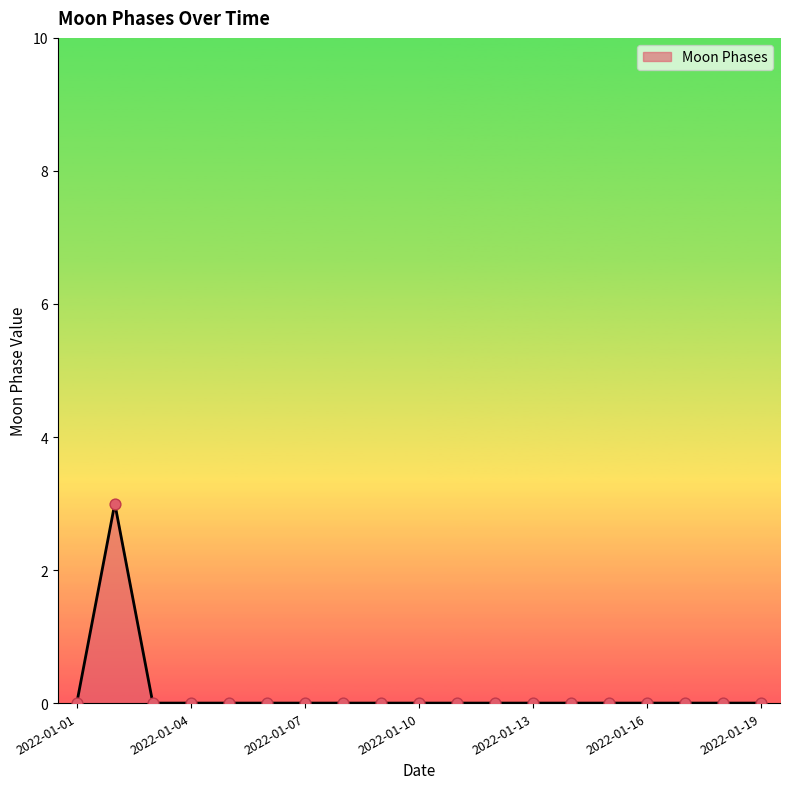

What is the maximum value shown in the chart?

3